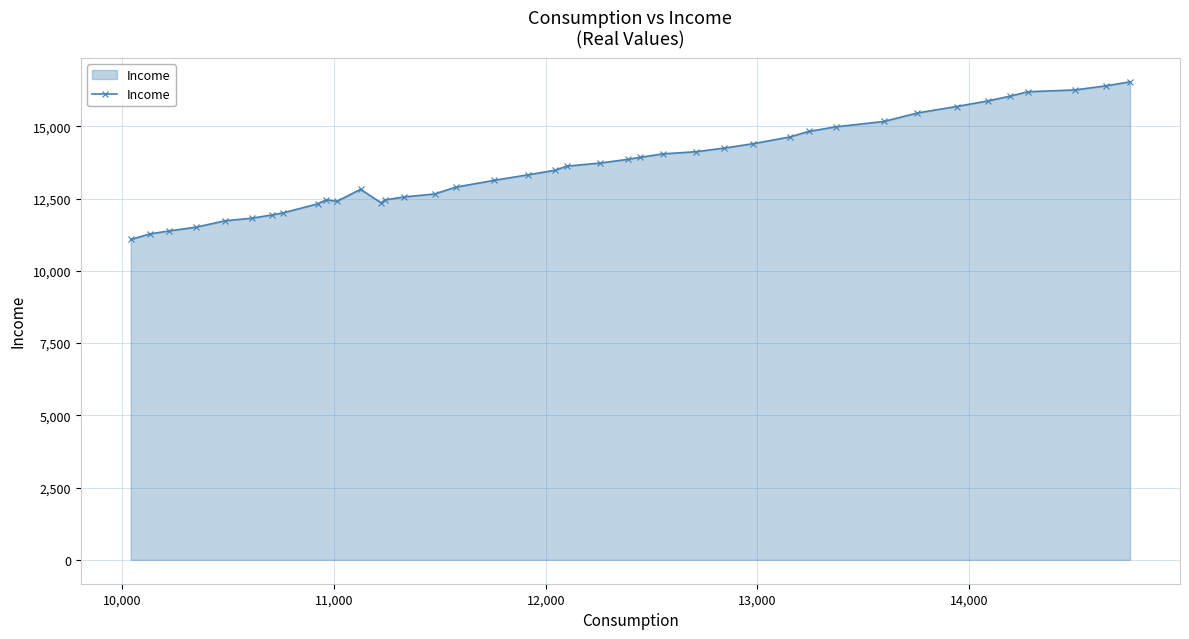

What is the value of the 20th point from the left?

13480.3